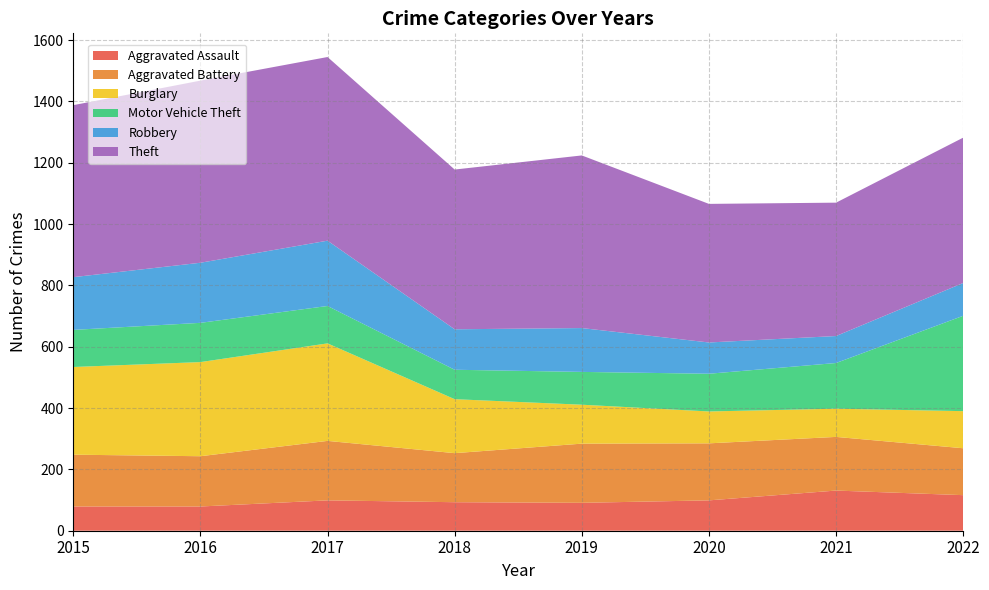

Reading left to right, what are all the values shown in this chart?

Aggravated Assault: 2015=79	2016=79	2017=99	2018=93	2019=91	2020=99	2021=131	2022=116
Aggravated Battery: 2015=169	2016=164	2017=194	2018=160	2019=193	2020=186	2021=175	2022=153
Burglary: 2015=286	2016=307	2017=318	2018=176	2019=127	2020=104	2021=92	2022=121
Motor Vehicle Theft: 2015=121	2016=128	2017=122	2018=96	2019=107	2020=123	2021=149	2022=311
Robbery: 2015=172	2016=196	2017=213	2018=132	2019=143	2020=102	2021=88	2022=107
Theft: 2015=561	2016=594	2017=599	2018=521	2019=563	2020=452	2021=435	2022=474